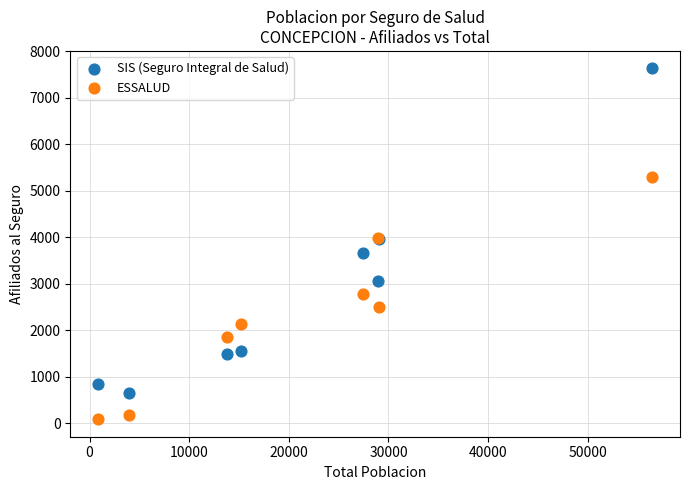

In the ESSALUD series, what Y value is closest to 2688?

2782